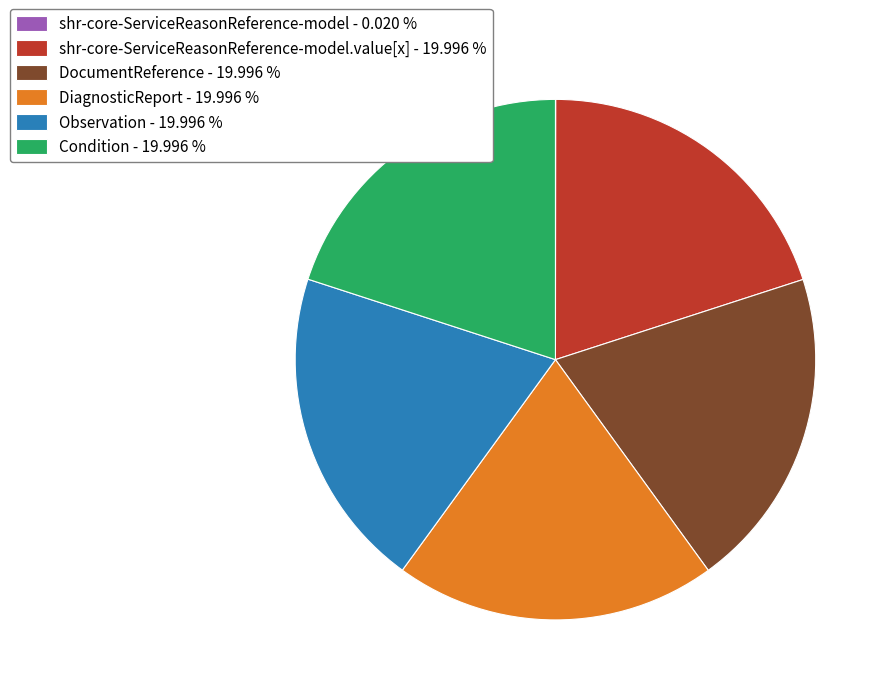

Is shr-core-ServiceReasonReference-model.value[x] - 19.996 % the majority of the pie?

No